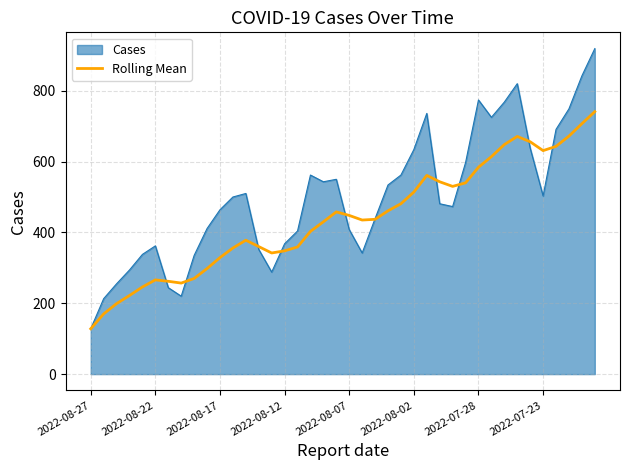

Rank the series by their maximum value, from highest to lowest.

Cases, Rolling Mean